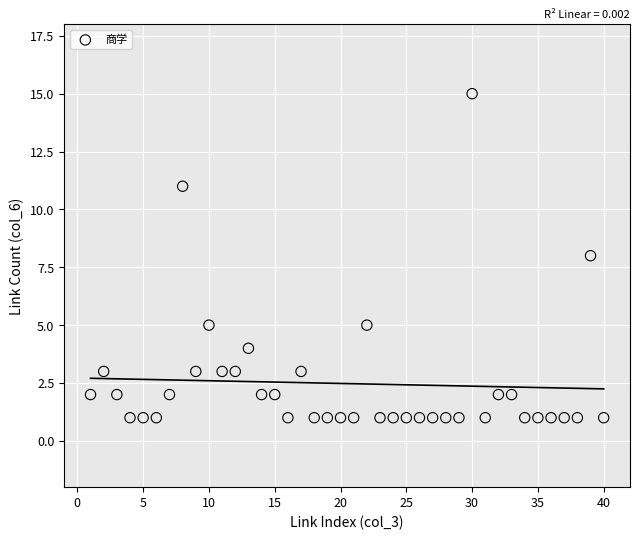

What is the range of Y values (max minus min)?

14